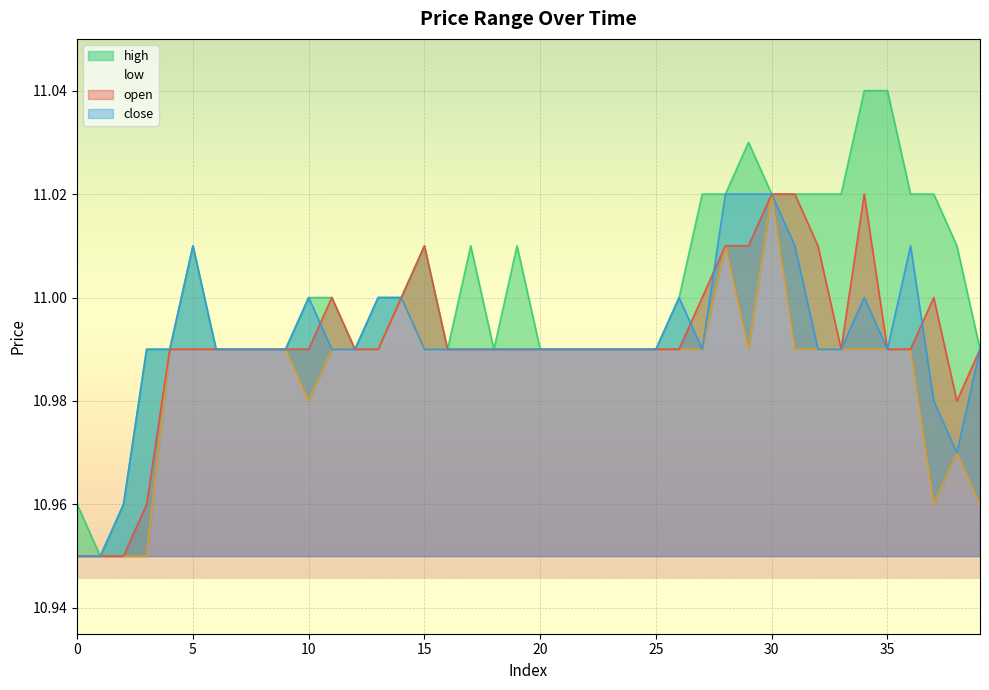

True or false: high and close cross at least once.

False